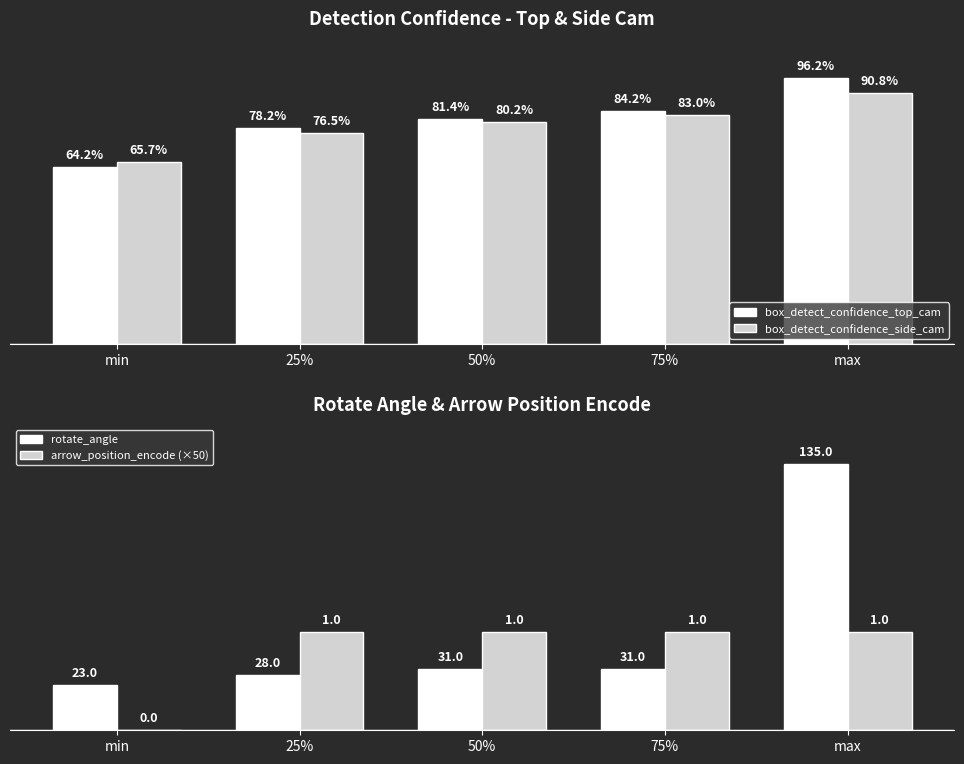

The value of box_detect_confidence_side_cam at max is 149.6. True or false?

False